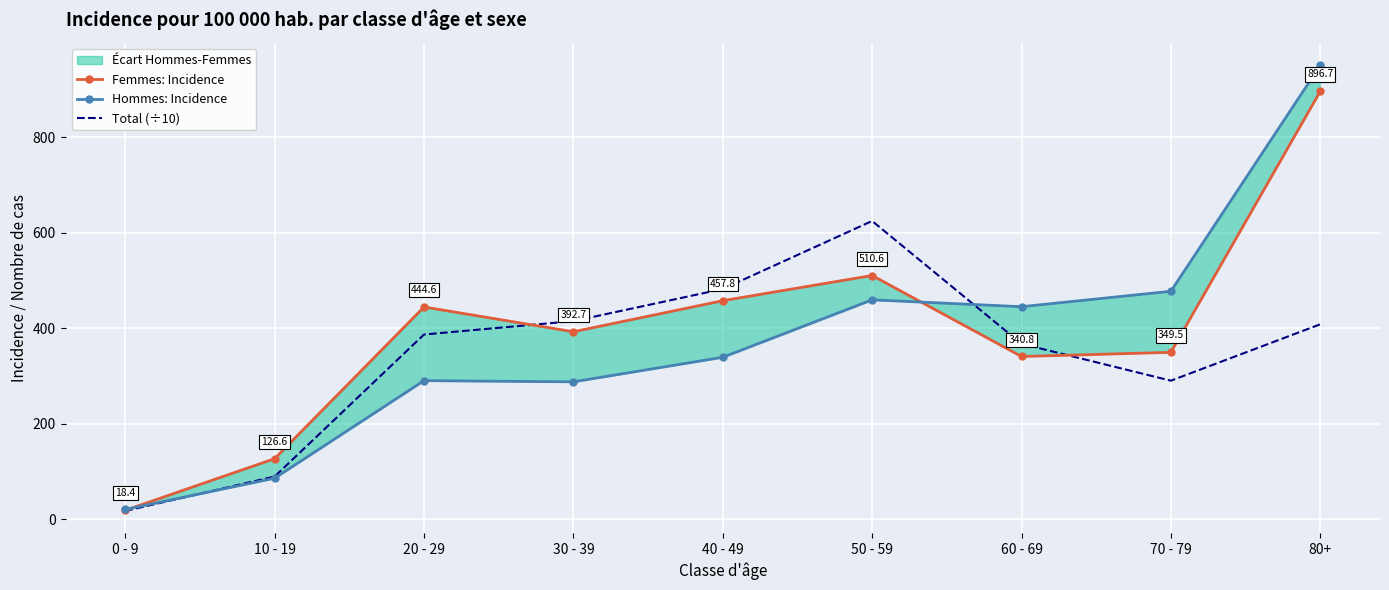

Reading left to right, what are all the values shown in this chart?

Femmes: Incidence: 0 - 9=18.4	10 - 19=126.6	20 - 29=444.6	30 - 39=392.7	40 - 49=457.8	50 - 59=510.6	60 - 69=340.8	70 - 79=349.5	80+=896.7
Hommes: Incidence: 0 - 9=20.1	10 - 19=85.7	20 - 29=290.2	30 - 39=287.7	40 - 49=339.2	50 - 59=459.6	60 - 69=445.2	70 - 79=477.5	80+=951.0
Total (÷10): 0 - 9=17.0	10 - 19=89.2	20 - 29=386.9	30 - 39=415.0	40 - 49=482.3	50 - 59=624.9	60 - 69=367.4	70 - 79=290.1	80+=408.3